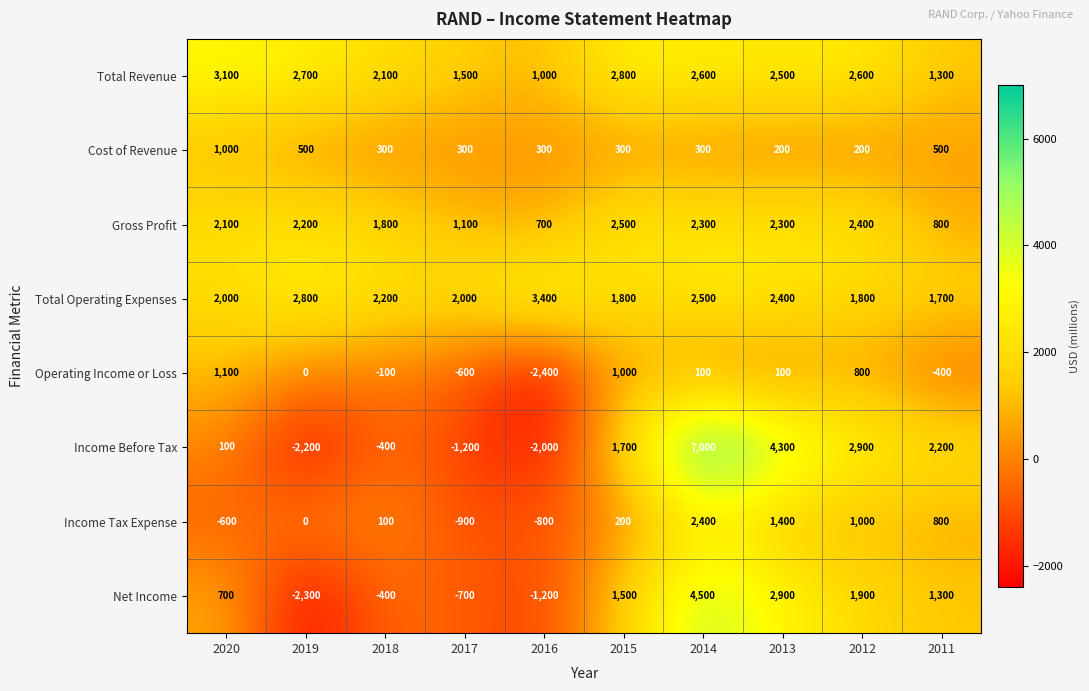

What is the spread (max minus min) of values at 2018?

2600